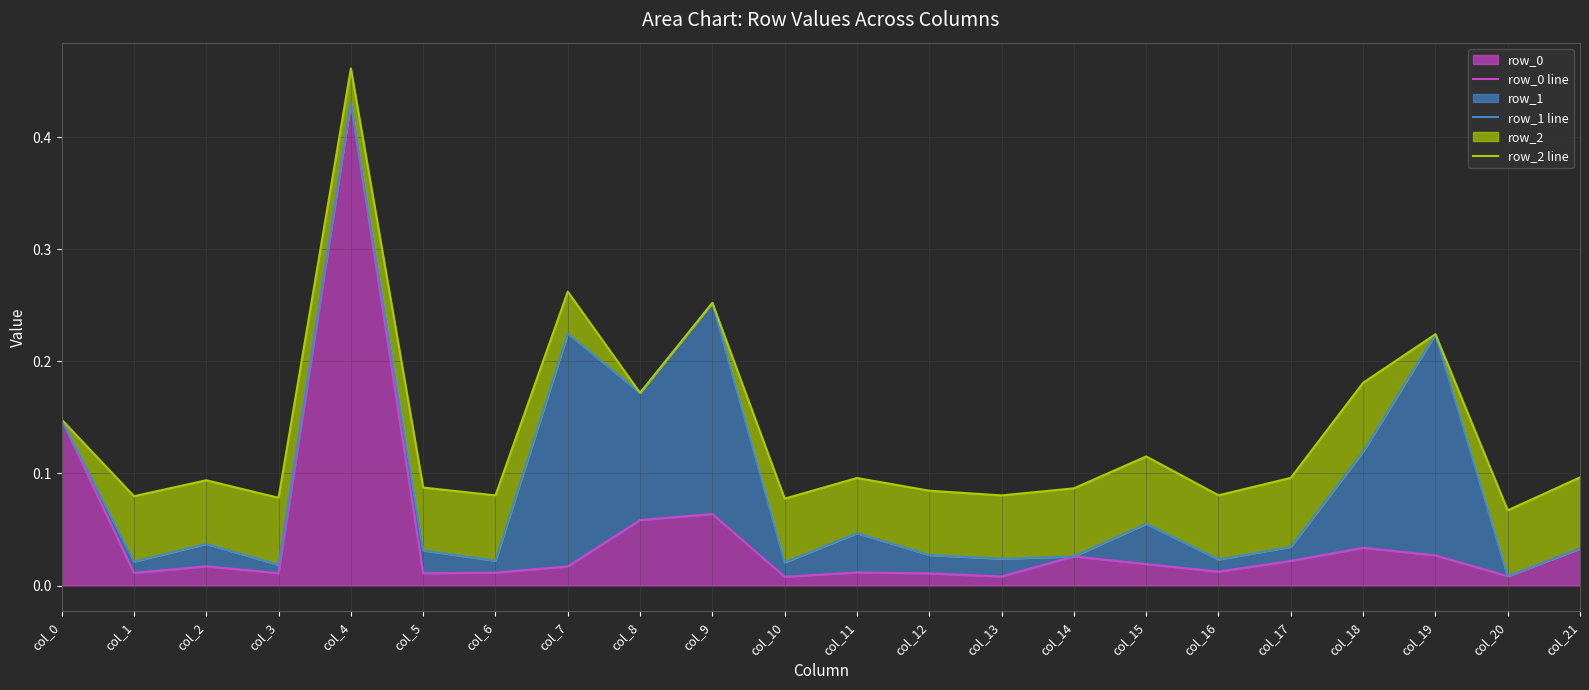

Where is the first local minimum for row_1 line?

col_1